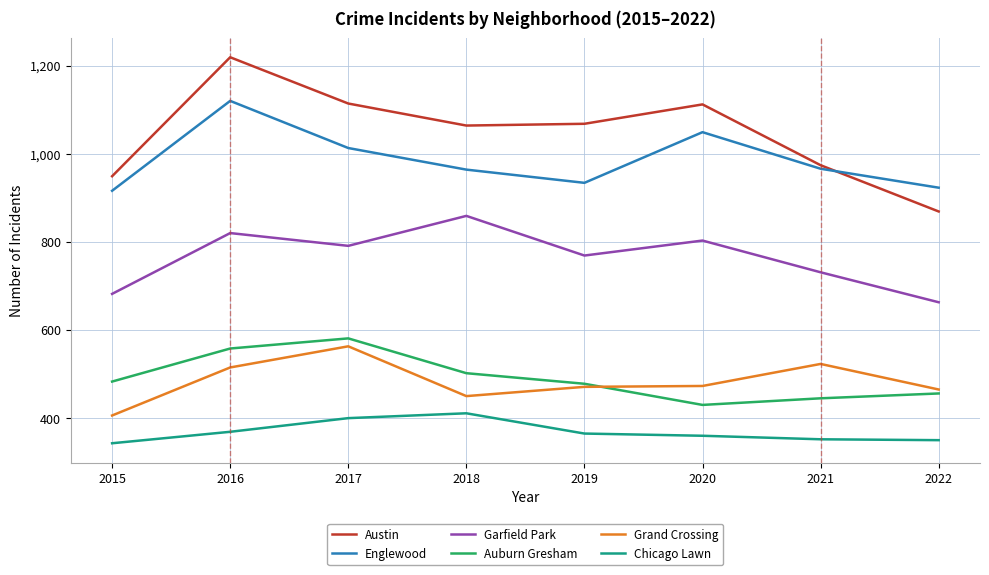

At which label is Auburn Gresham closest to 505?

2018